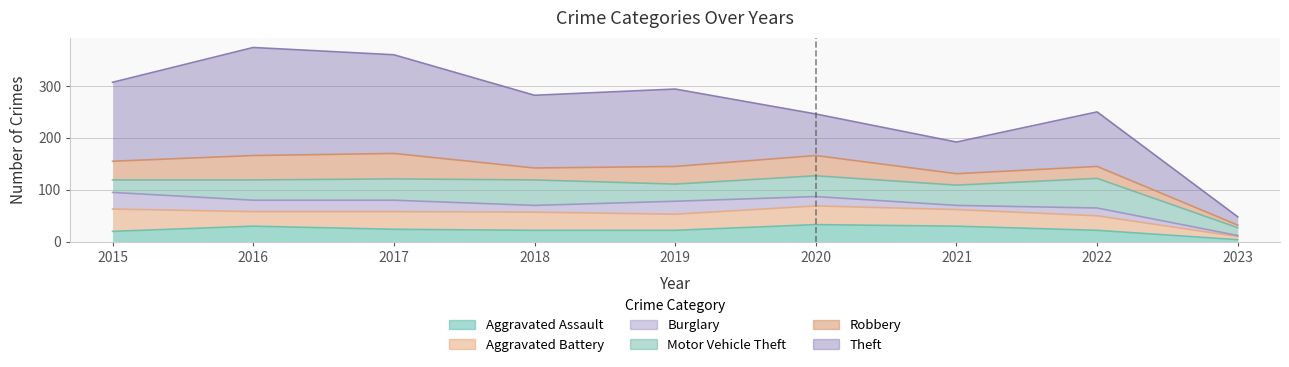

At which label does Motor Vehicle Theft reach its peak?

2022